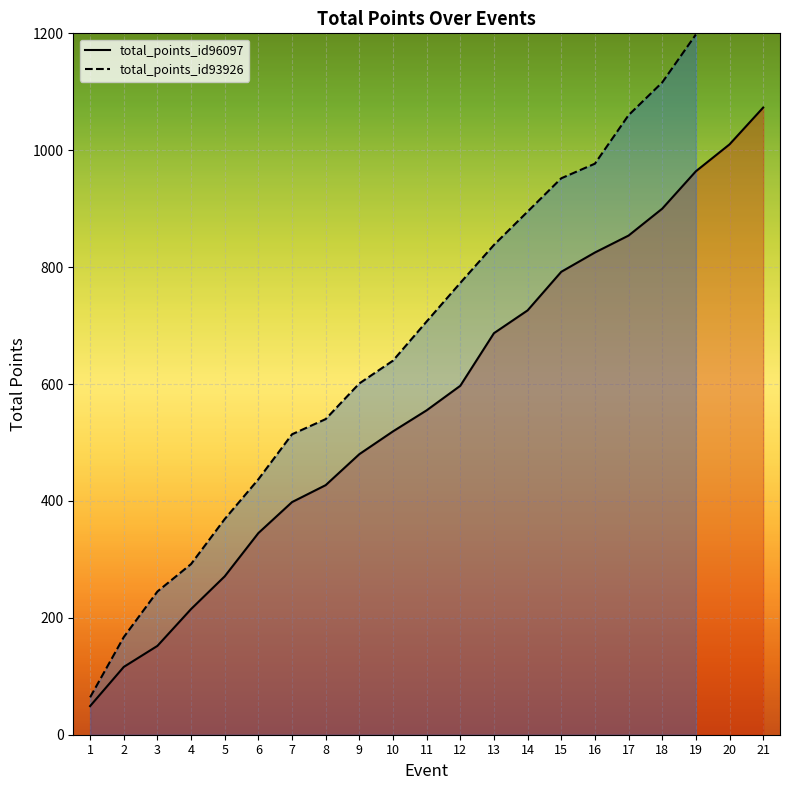

The value at 14 is 726. True or false?

True